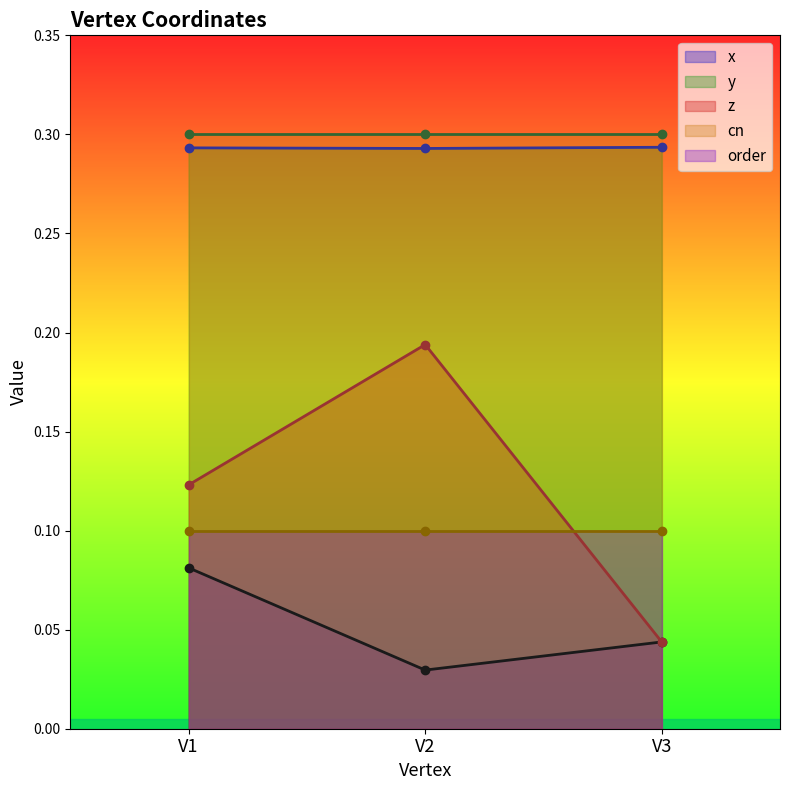

Is the value of y at V3 greater than the value of x at V1?

Yes